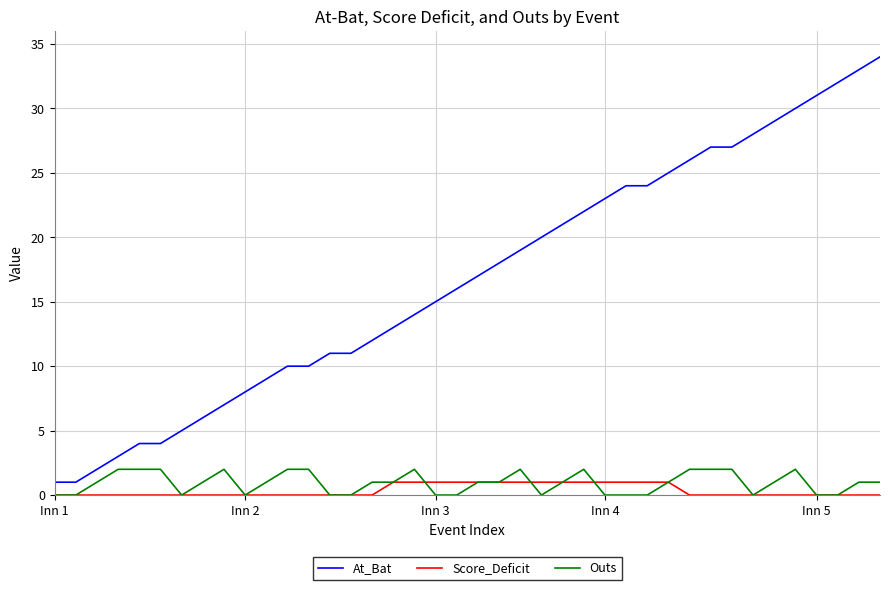

True or false: At_Bat and Outs intersect in this chart.

False